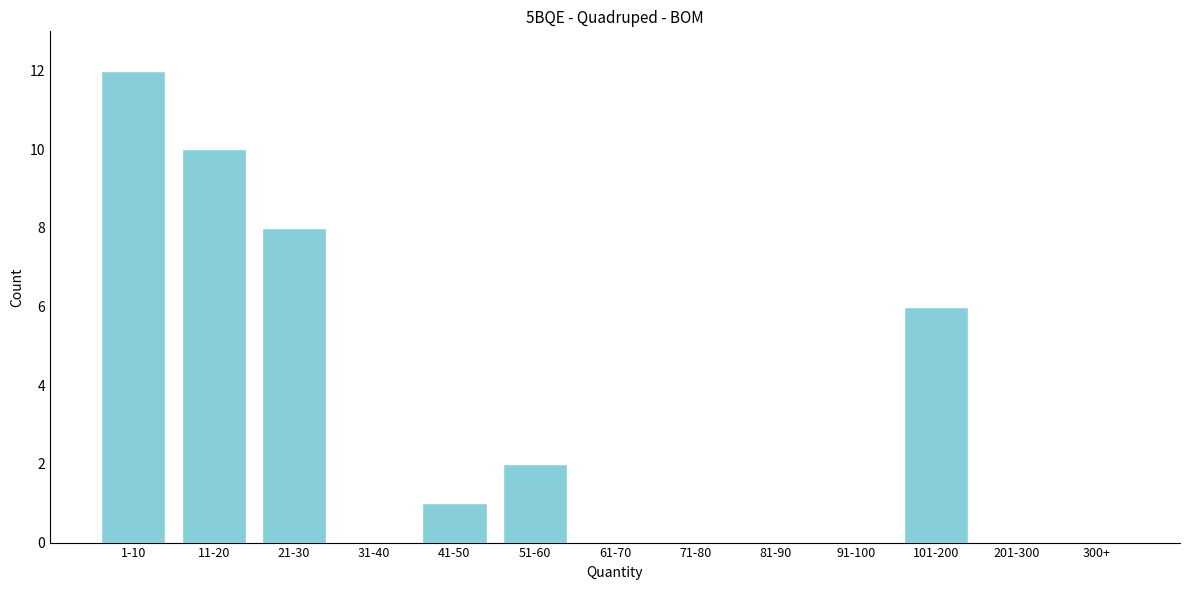

Reading right to left, list all the values displayed in this chart.

300+=0	201-300=0	101-200=6	91-100=0	81-90=0	71-80=0	61-70=0	51-60=2	41-50=1	31-40=0	21-30=8	11-20=10	1-10=12